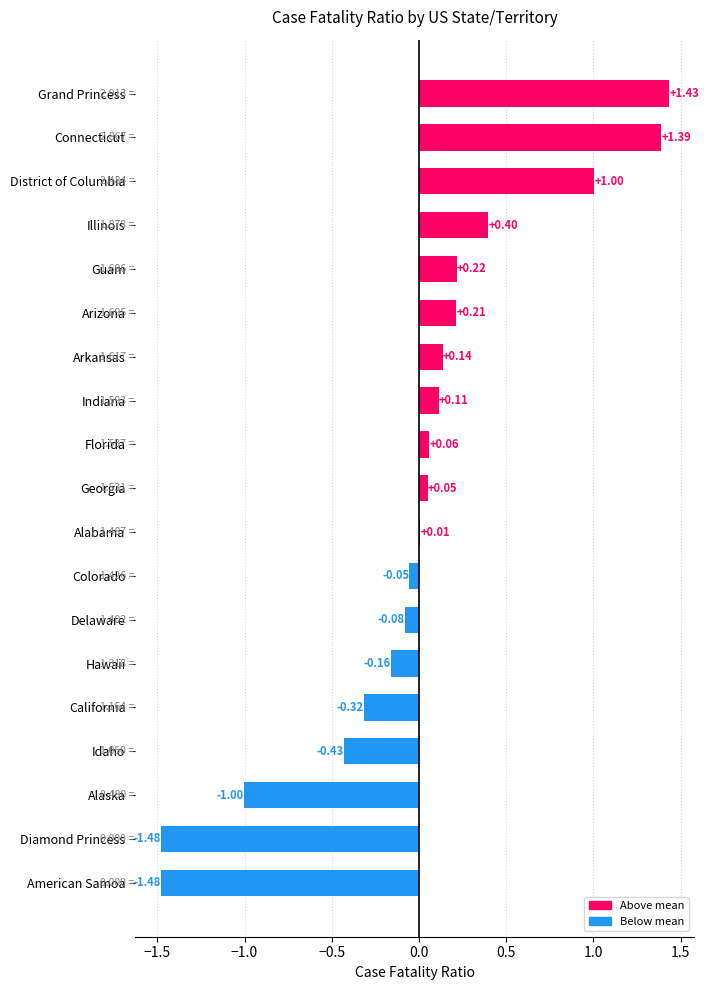

Which has a higher value, Georgia or California?

Georgia